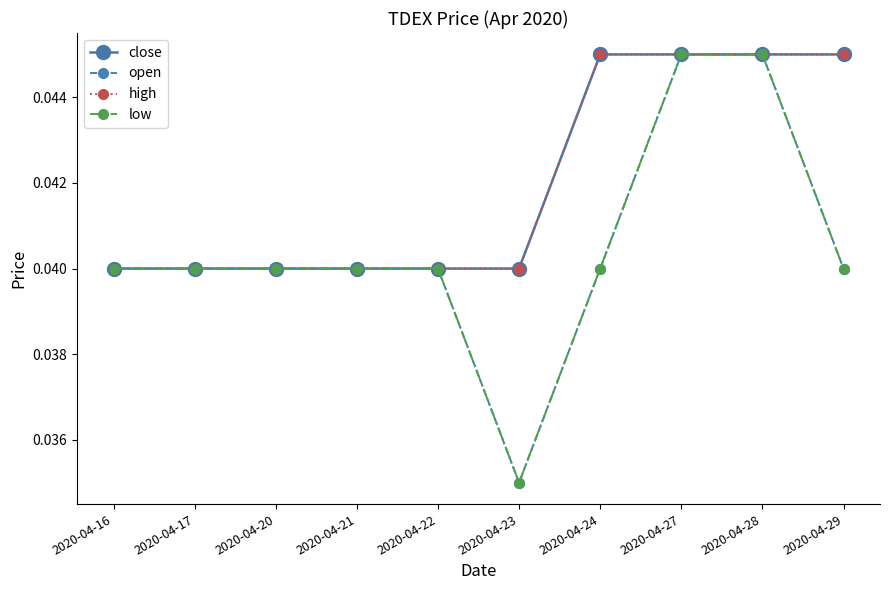

The value of low at 2020-04-16 is 0.1. True or false?

False